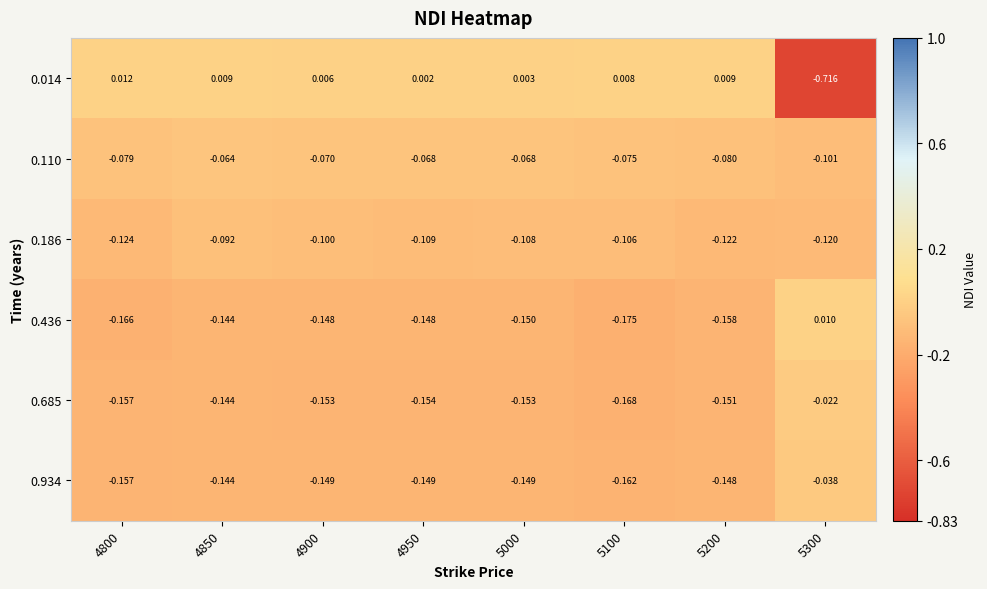

Is the value of 0.436 at 5000 greater than the value of 0.685 at 4850?

No